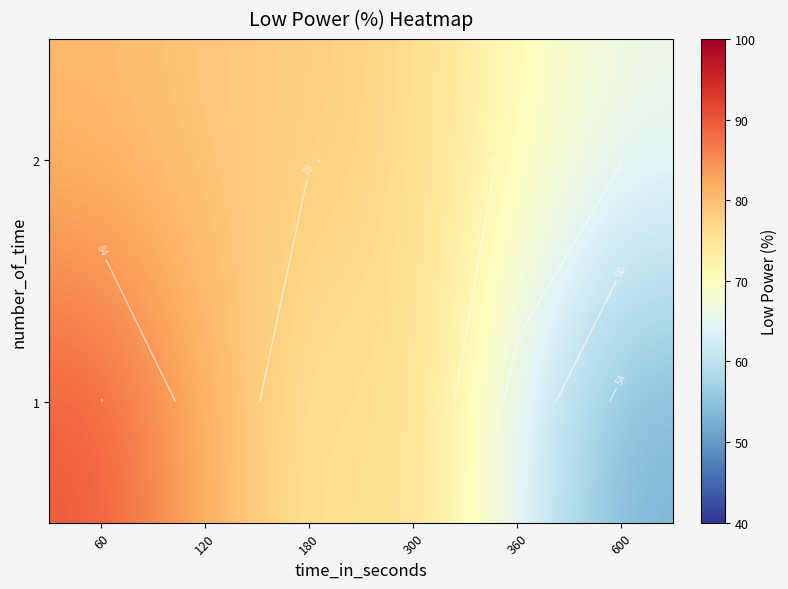

The row_1 series shows 70.7 at 360. True or false?

True